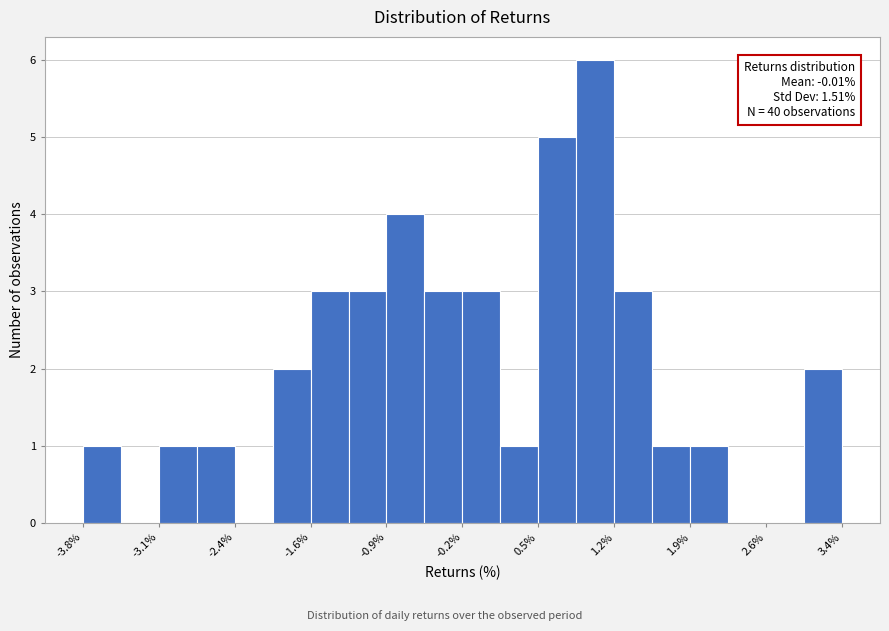

Read against the x-axis, roughly where is the centre of the tallest bar?

1.0